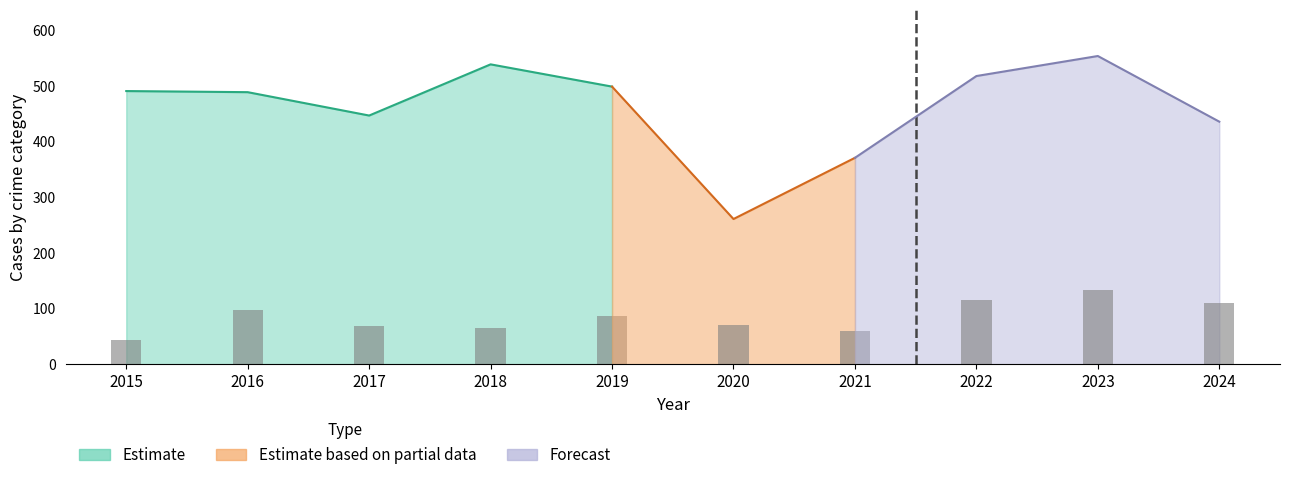

Which category has the highest value in the Theft series?

2023